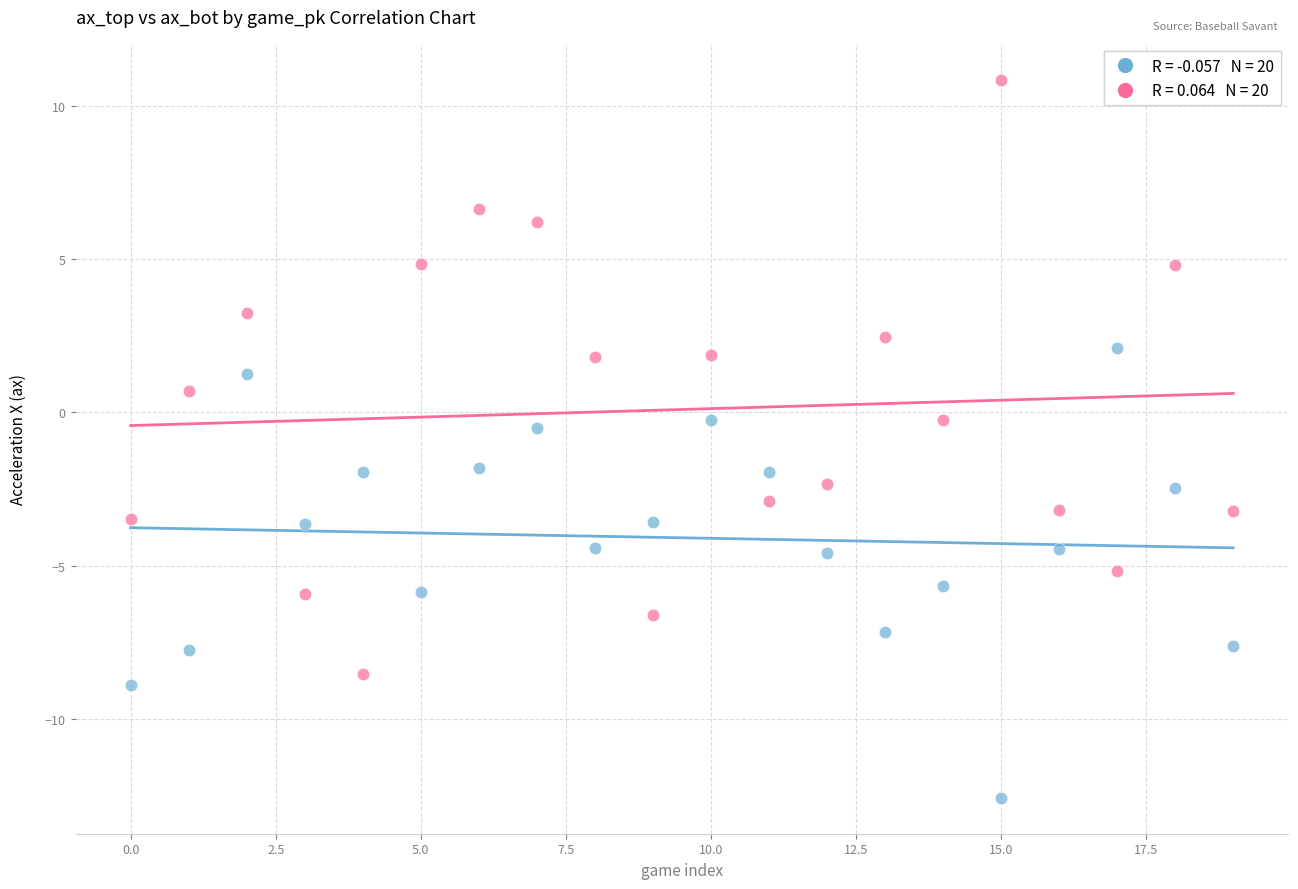

Across all data points, what is the range of Y values (max minus min)?

23.4